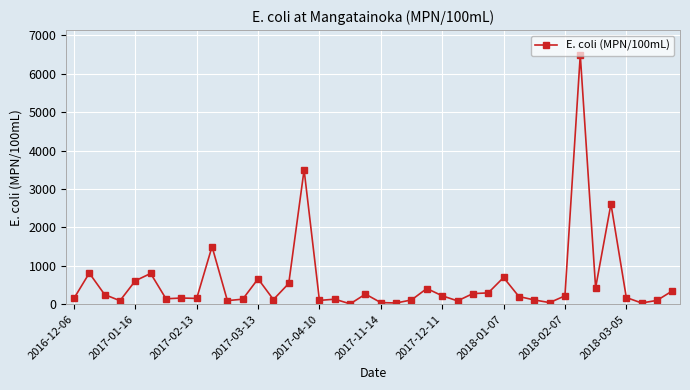

What is the difference between the second highest and second lowest values?

3469